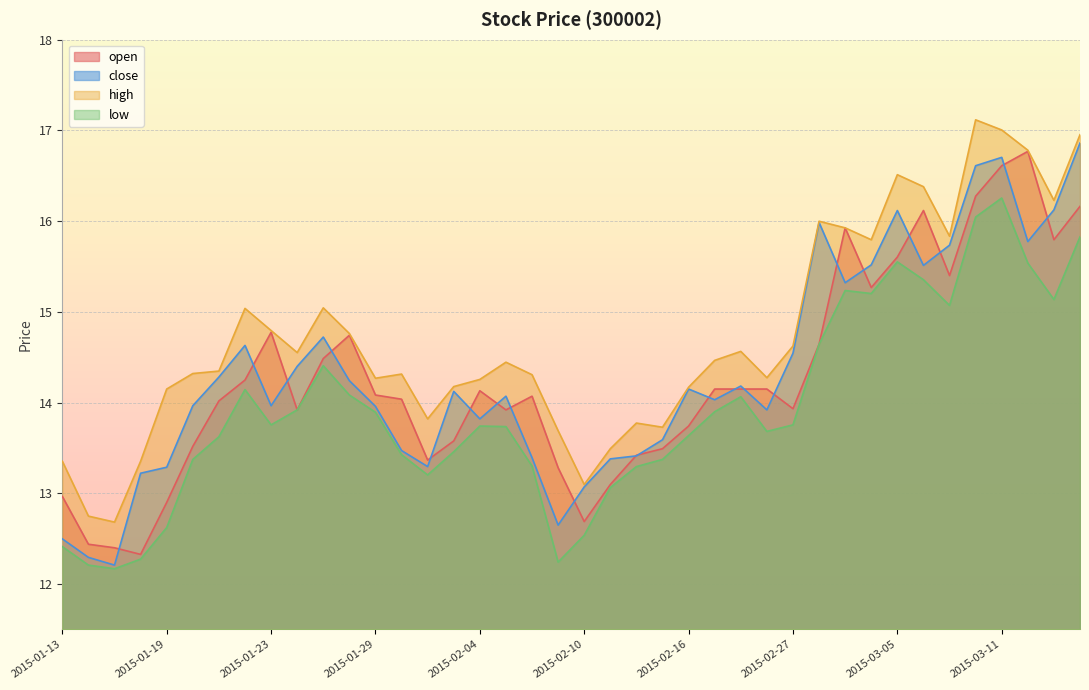

What position from the left is 2015-02-26?

28